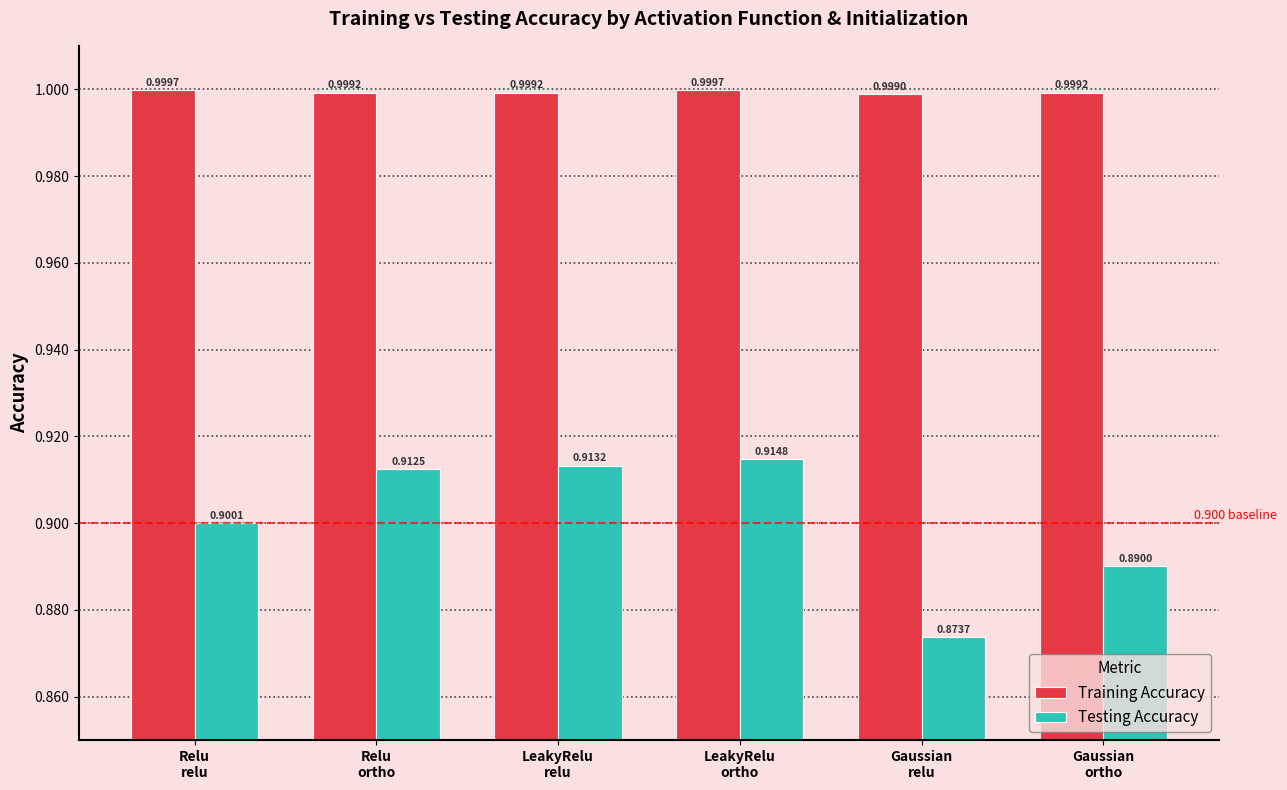

Which category has the highest value in the Testing Accuracy series?

LeakyRelu
ortho